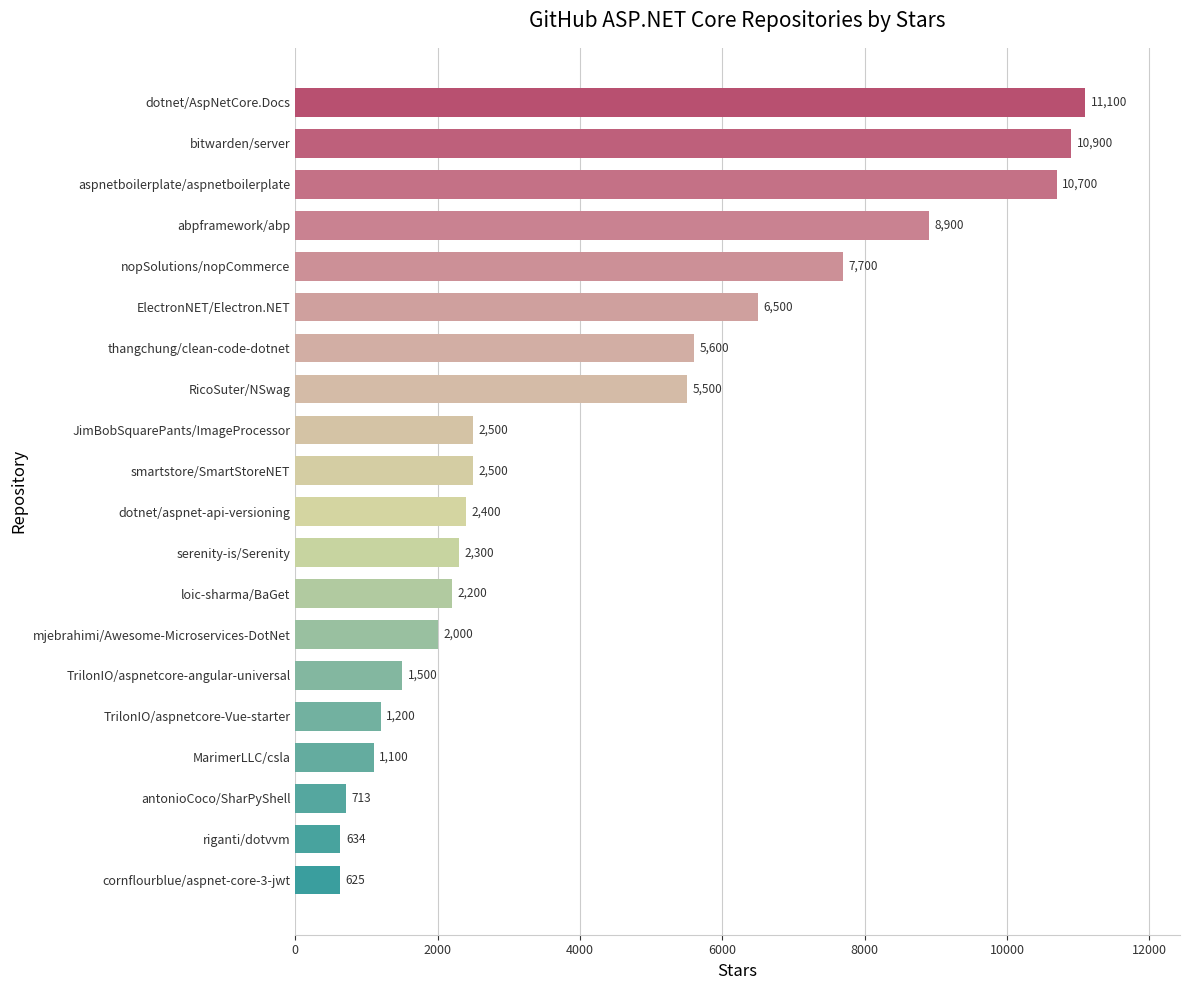

Are the bars horizontal?

Yes